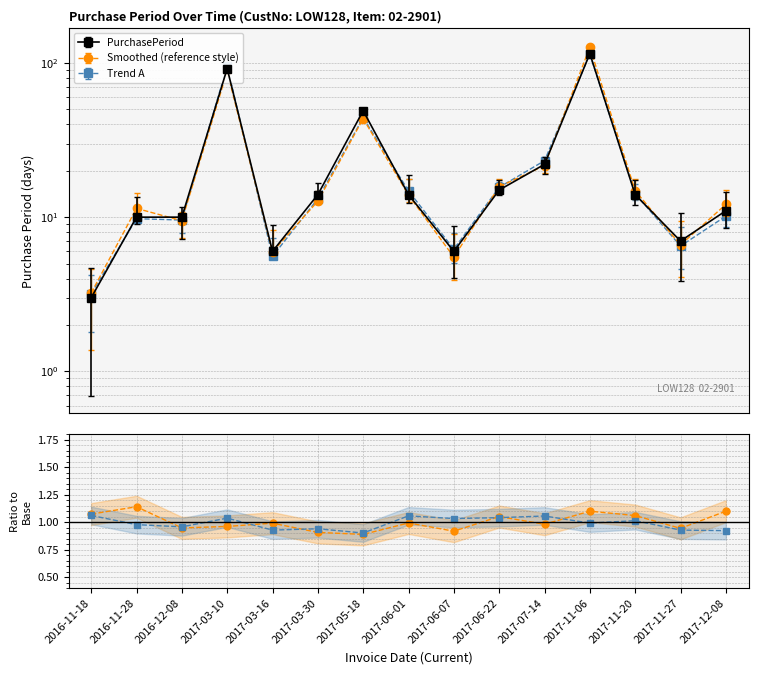

List the series in order of their peak value, highest first.

Smoothed / PurchasePeriod, Trend A / PurchasePeriod